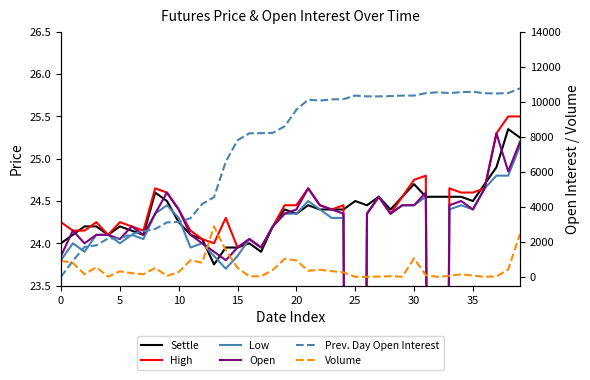

How many intersections are there between Prev. Day Open Interest and Settle?

1